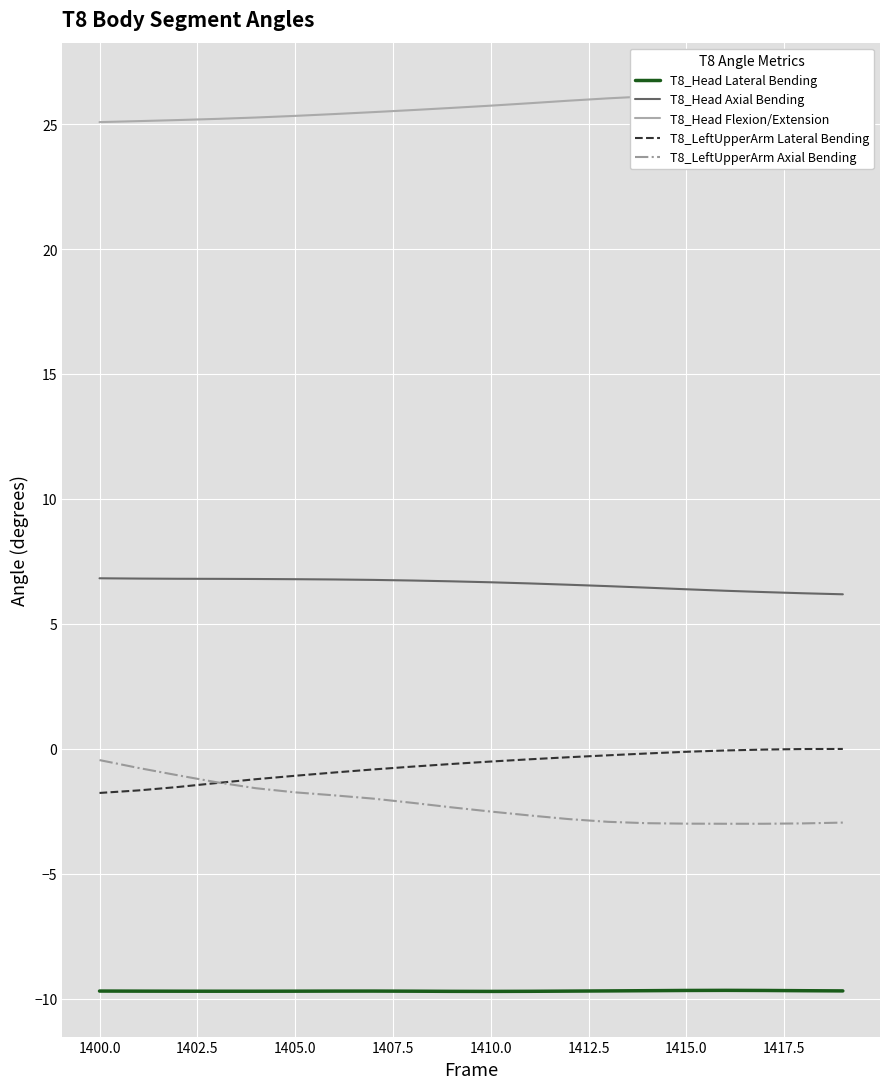

True or false: T8_LeftUpperArm Lateral Bending and T8_LeftUpperArm Axial Bending cross at least once.

True